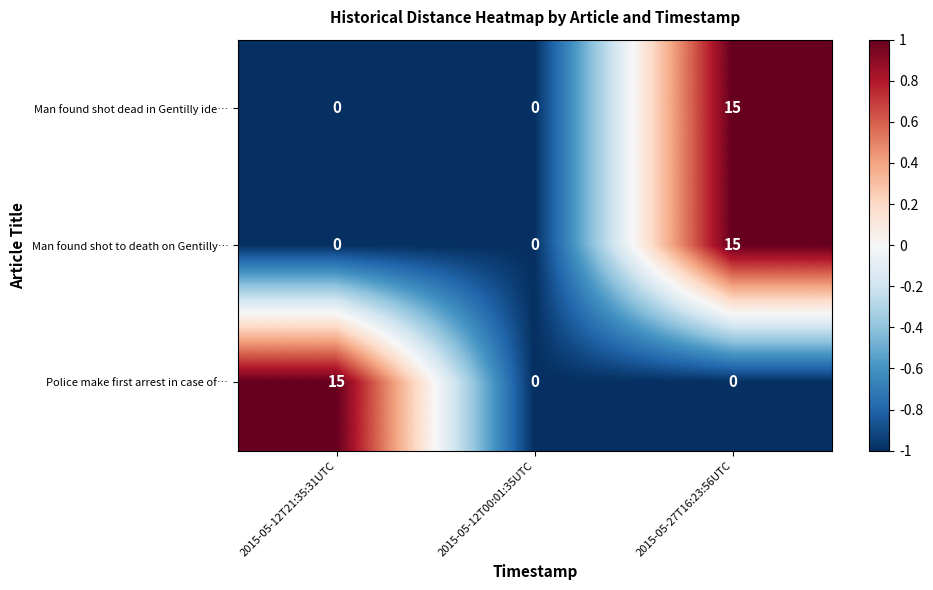

What is the difference between the Man found shot to death on Gentilly… values at 2015-05-27T16:23:56UTC and 2015-05-12T21:35:31UTC?

15